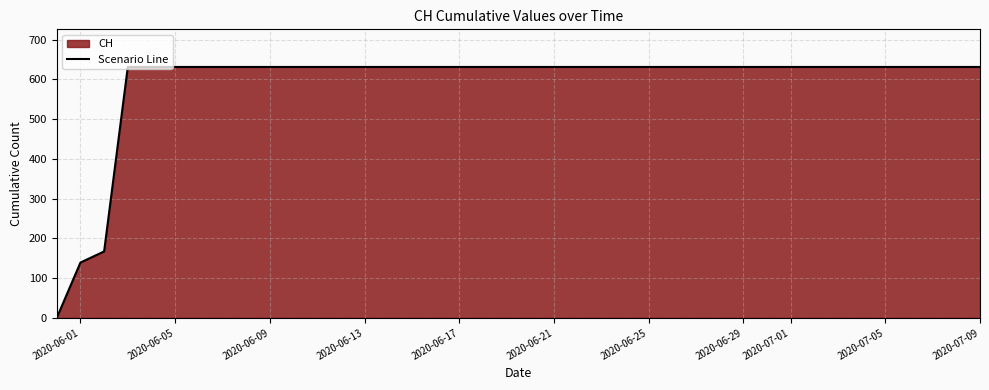

Is it true that the value at 2020-06-13 is 1054?

False